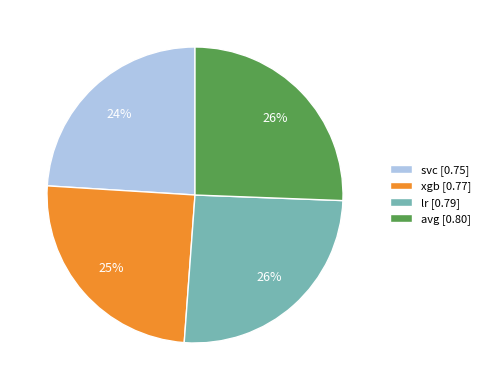

What is the smallest slice in the pie chart?

svc